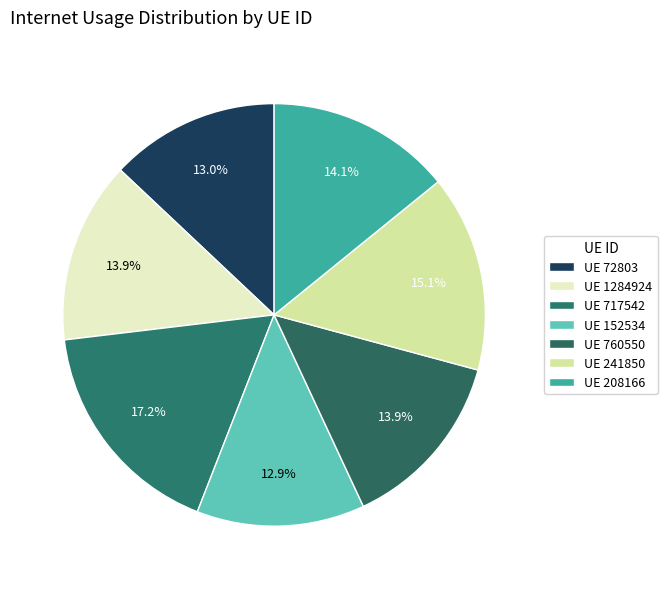

How many slices are in this pie chart?

7